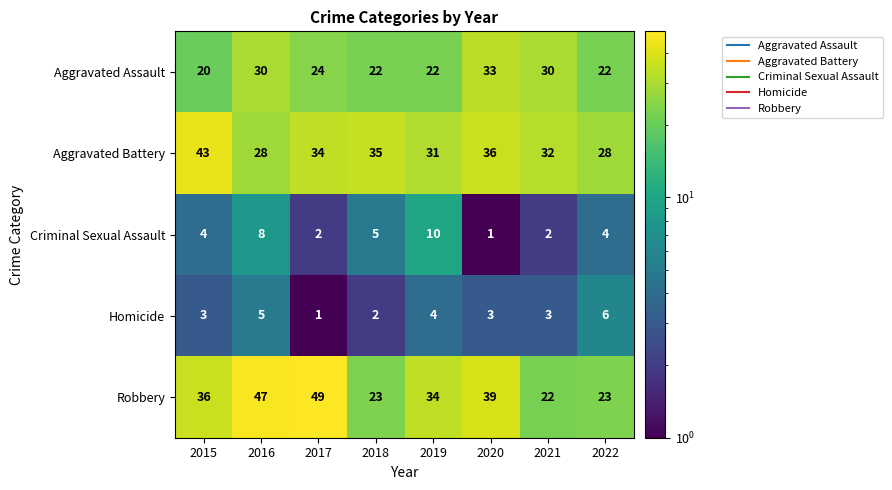

What is the minimum value shown in the chart?

1